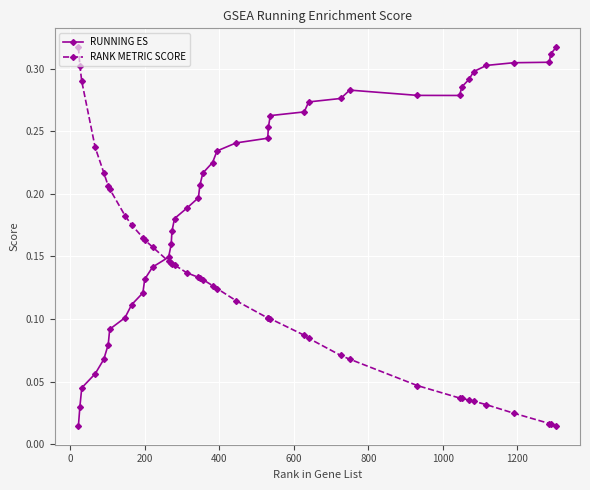

List the series in order of their overall mean, lowest first.

RANK METRIC SCORE, RUNNING ES